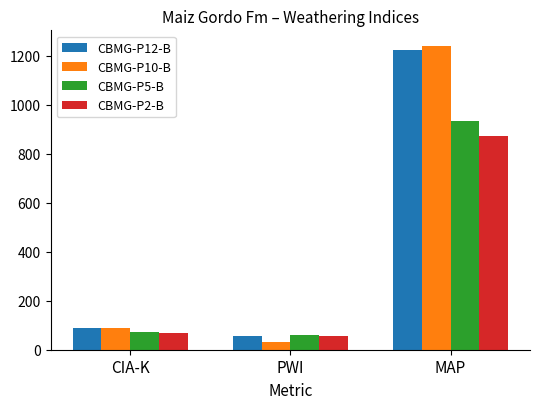

What is the greatest value displayed?

1242.0